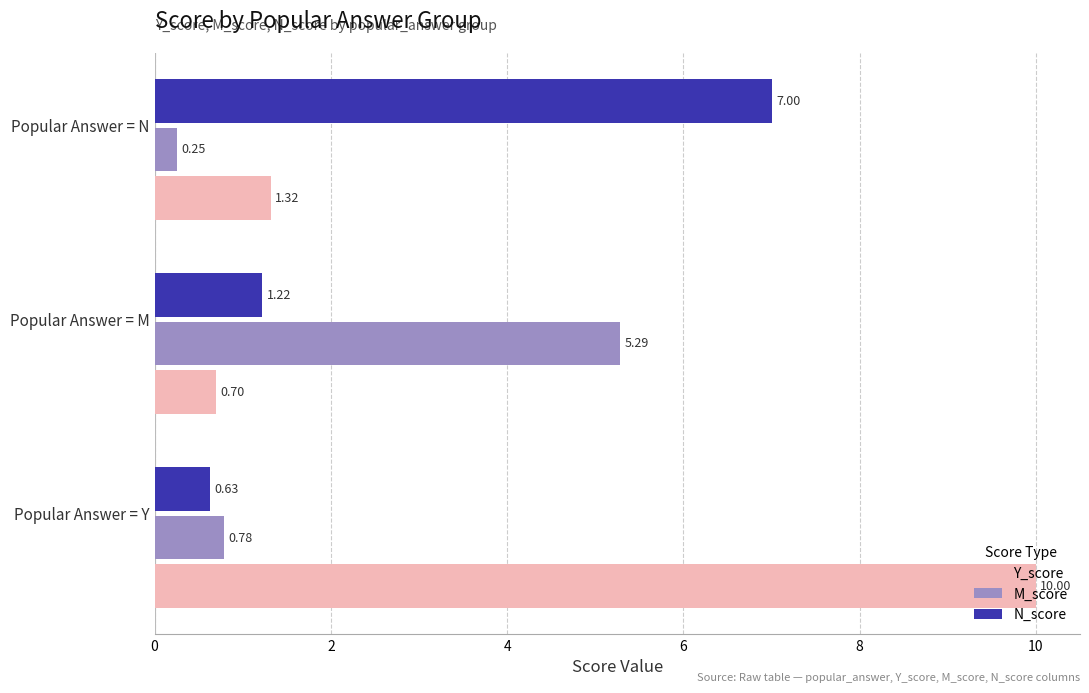

At which category does the chart reach its minimum across all series?

Popular Answer = N